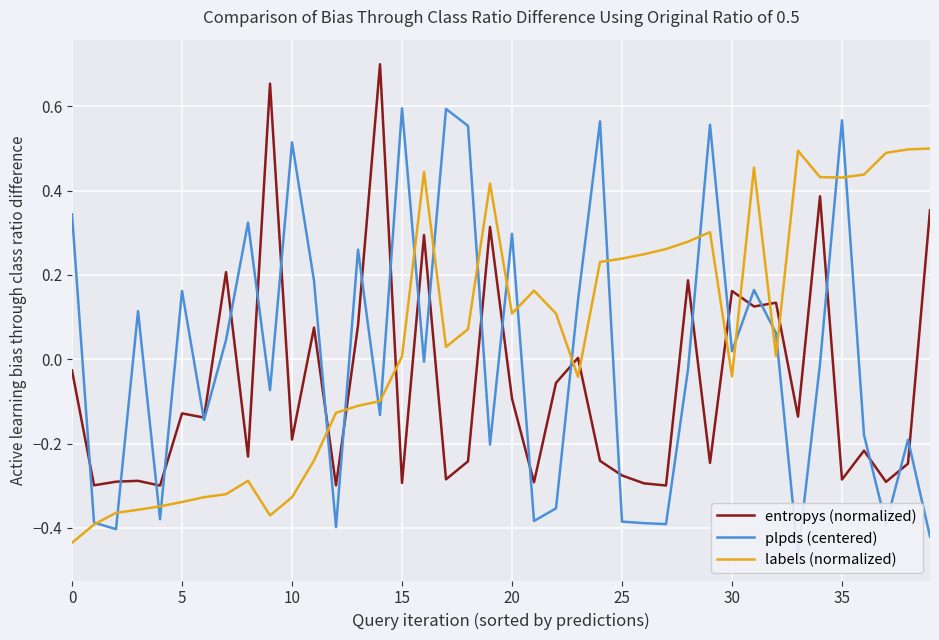

At how many categories does at least one series exceed 0?

35